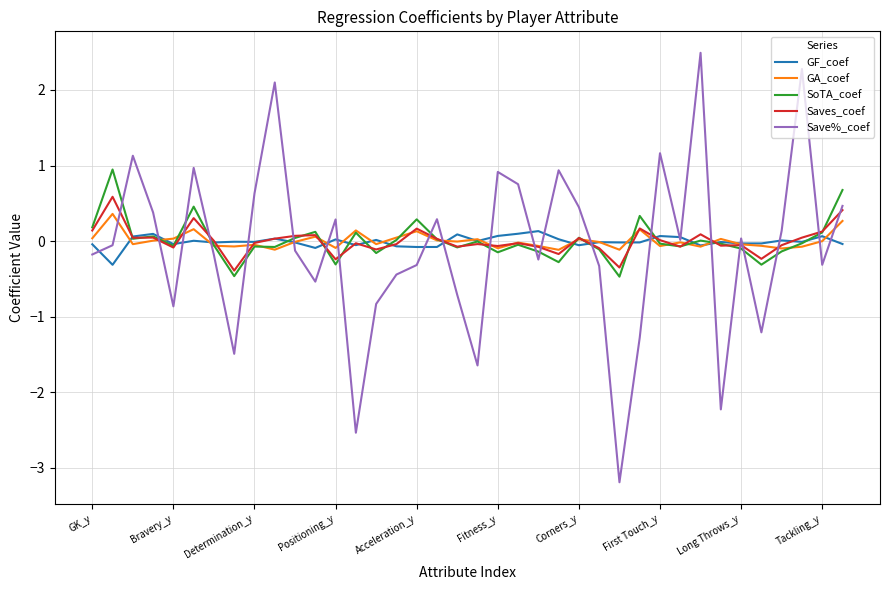

True or false: SoTA_coef and Save%_coef intersect in this chart.

True